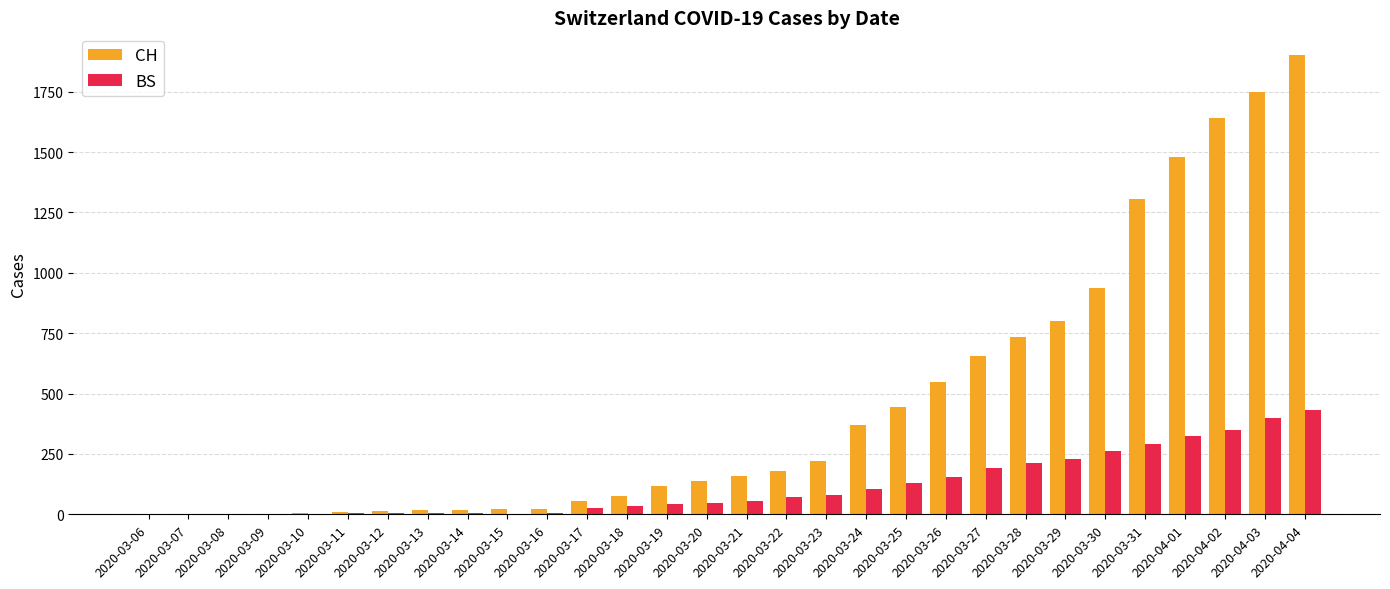

What is the sum of all BS values?

3456